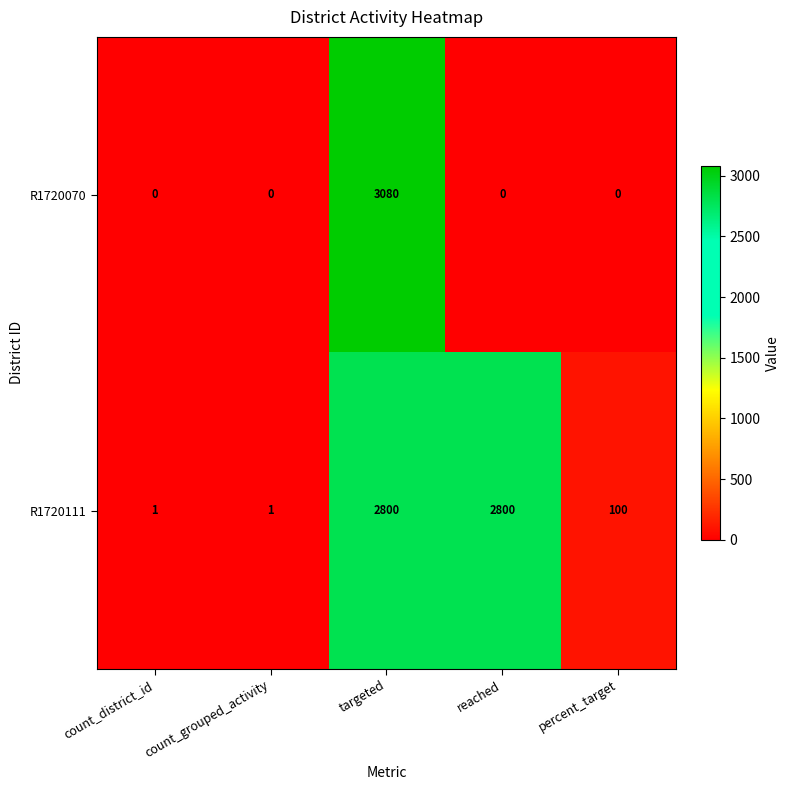

What is the maximum value shown in the chart?

3080